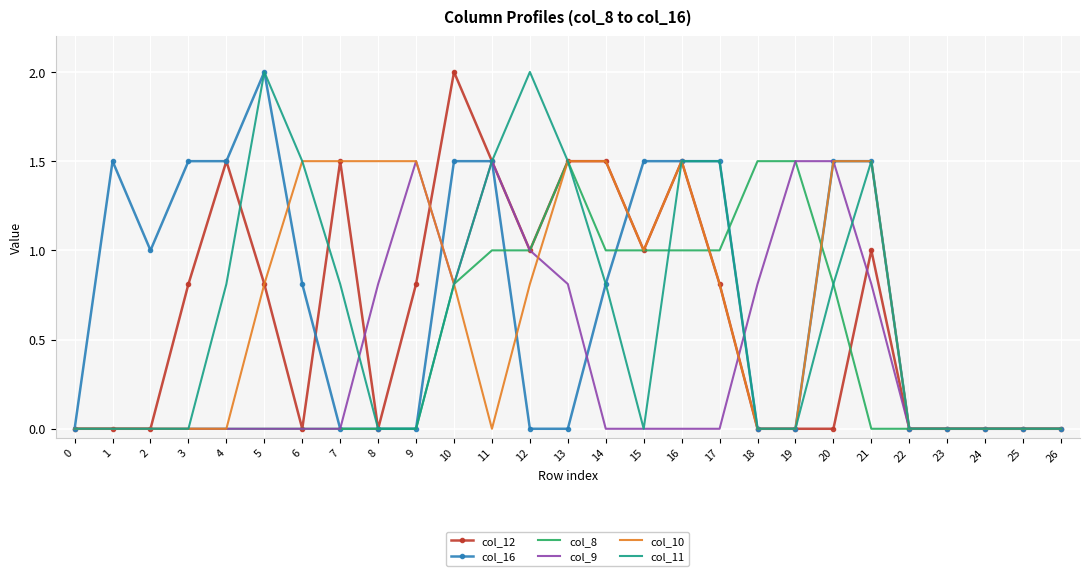

What is the sum of all col_16 values?

19.6